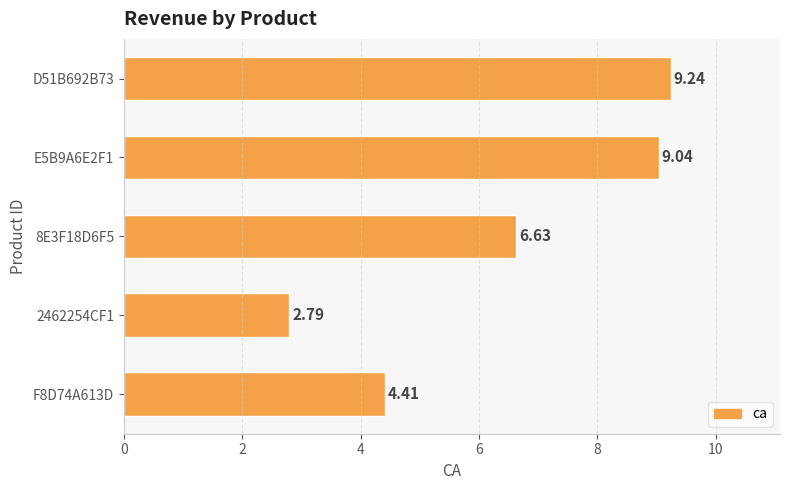

What is the average value?

6.4